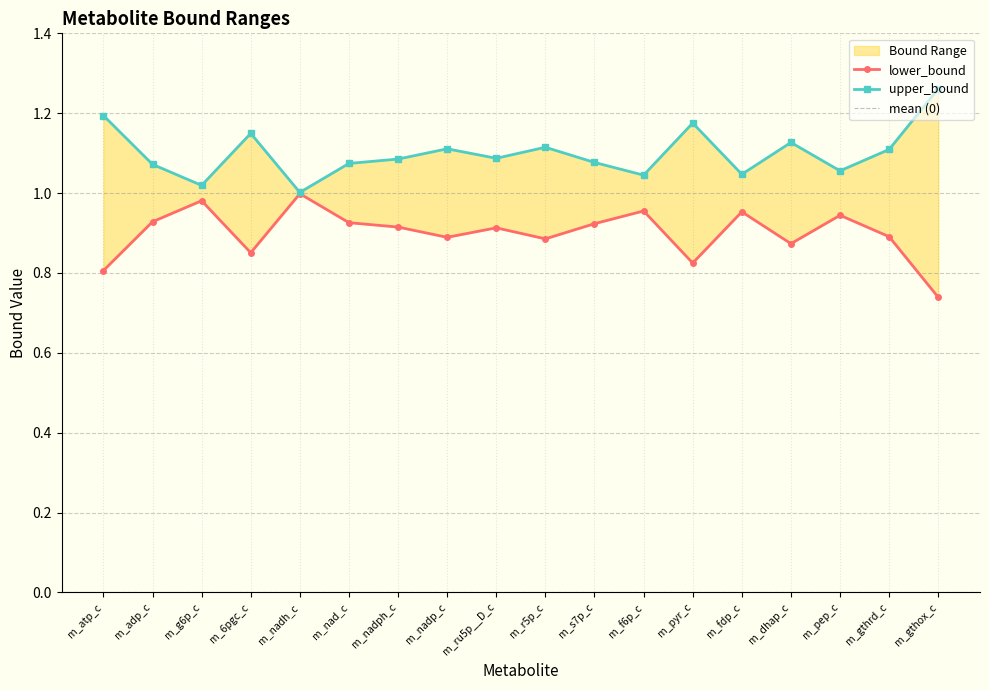

Which series has the largest range (max minus min)?

upper_bound